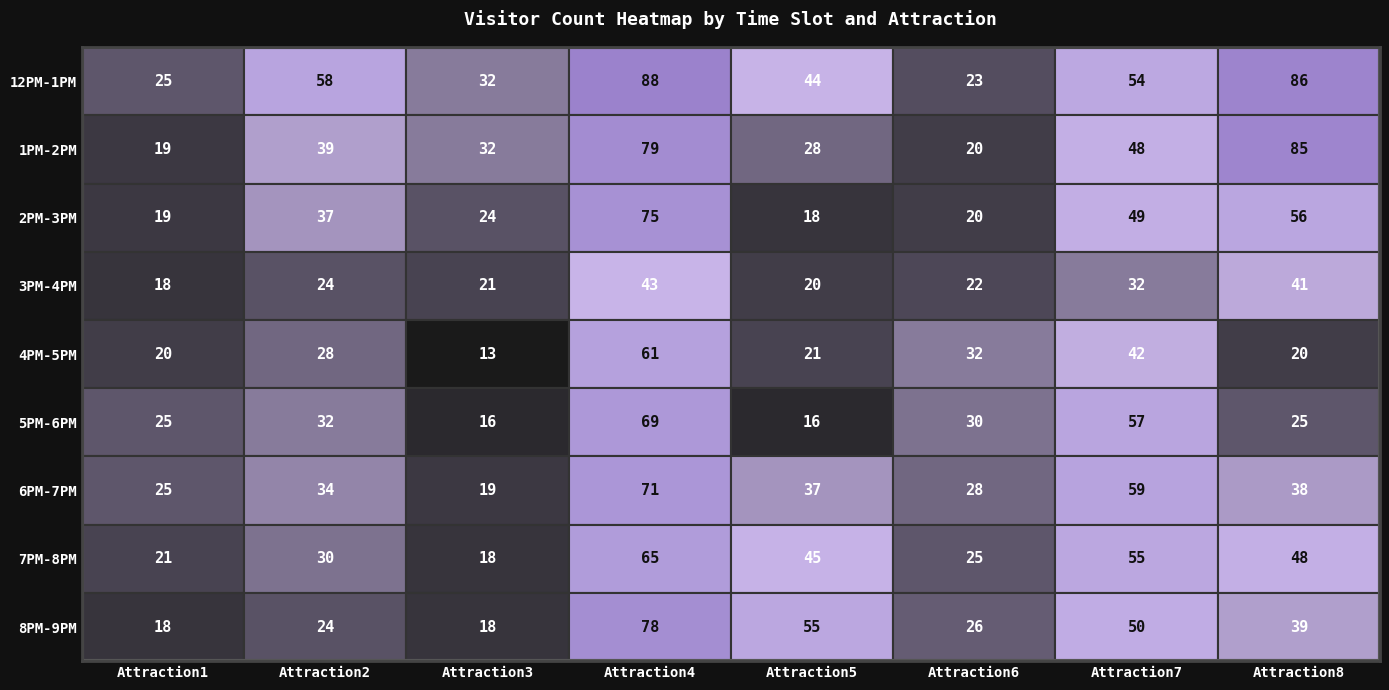

At how many categories does at least one series exceed 32?

5